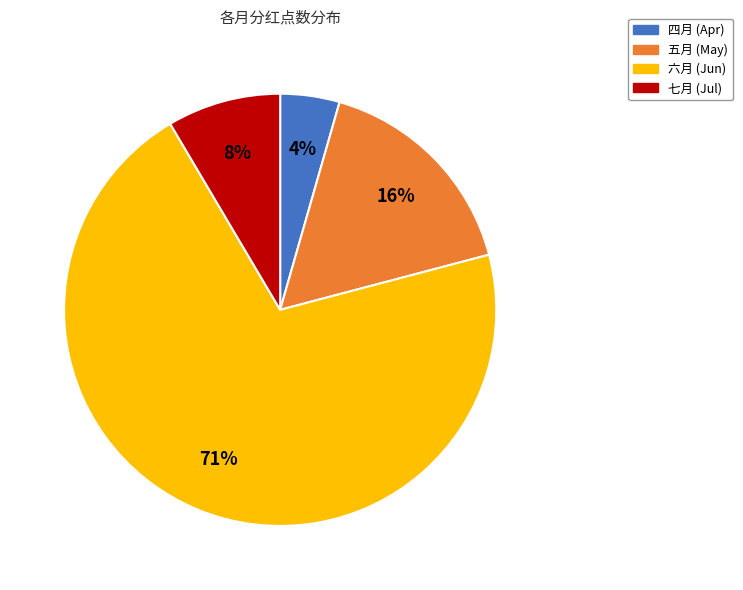

To the nearest percent, what portion does 七月 represent?

8%